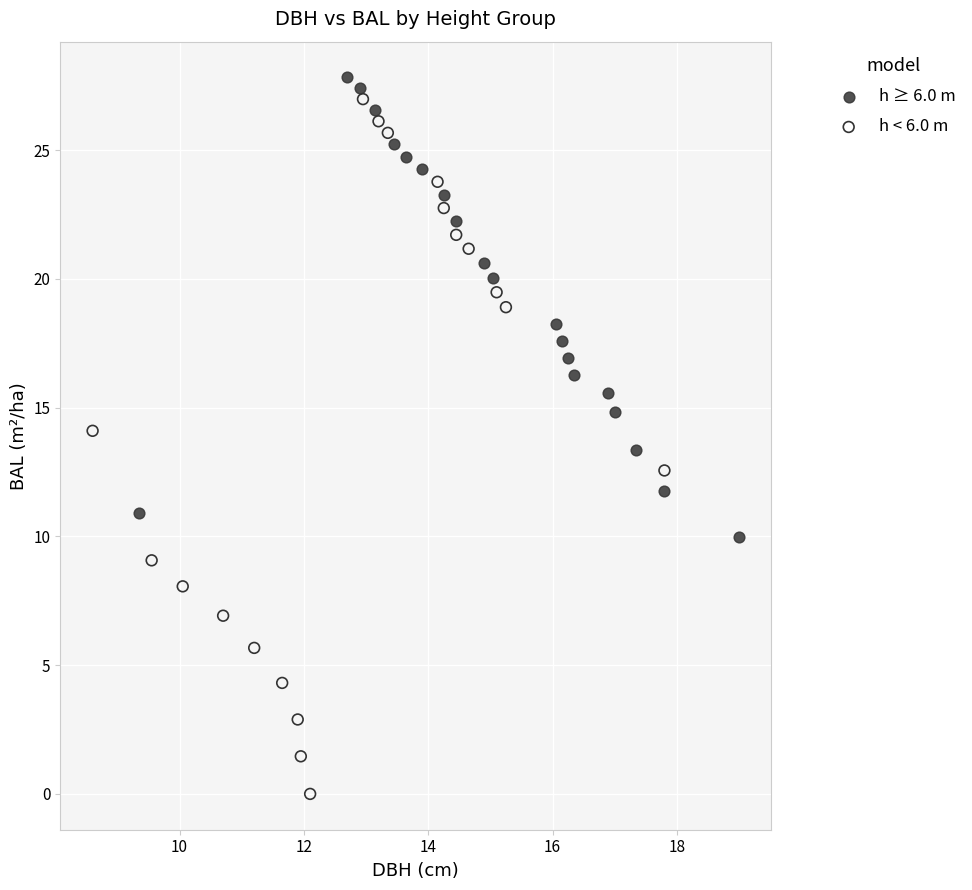

What are all the series names shown in the legend?

h ≥ 6.0 m, h < 6.0 m